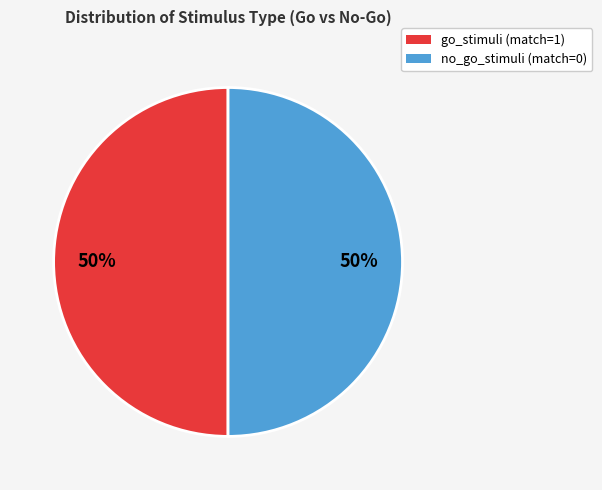

Do no_go_stimuli (match=0) and go_stimuli (match=1) together represent more than half of the pie?

Yes